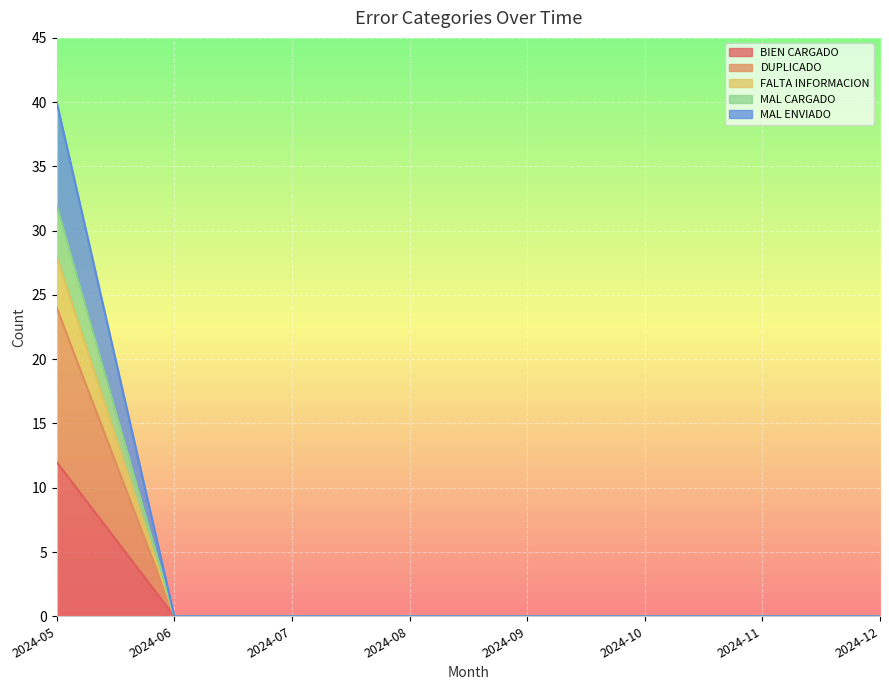

At which label is MAL CARGADO closest to 16?

2024-05